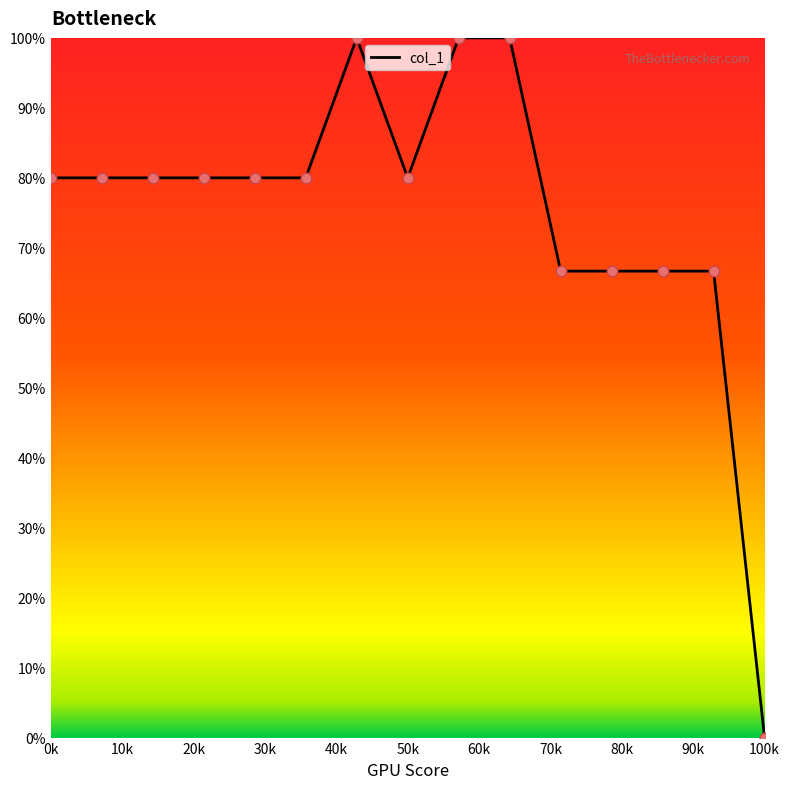

What is the maximum value shown in the chart?

100.0